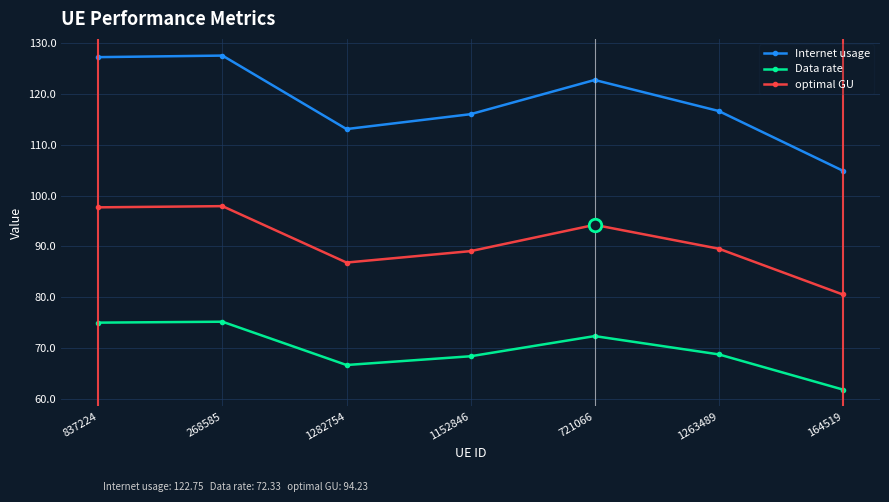

How many lines are shown in the chart?

3